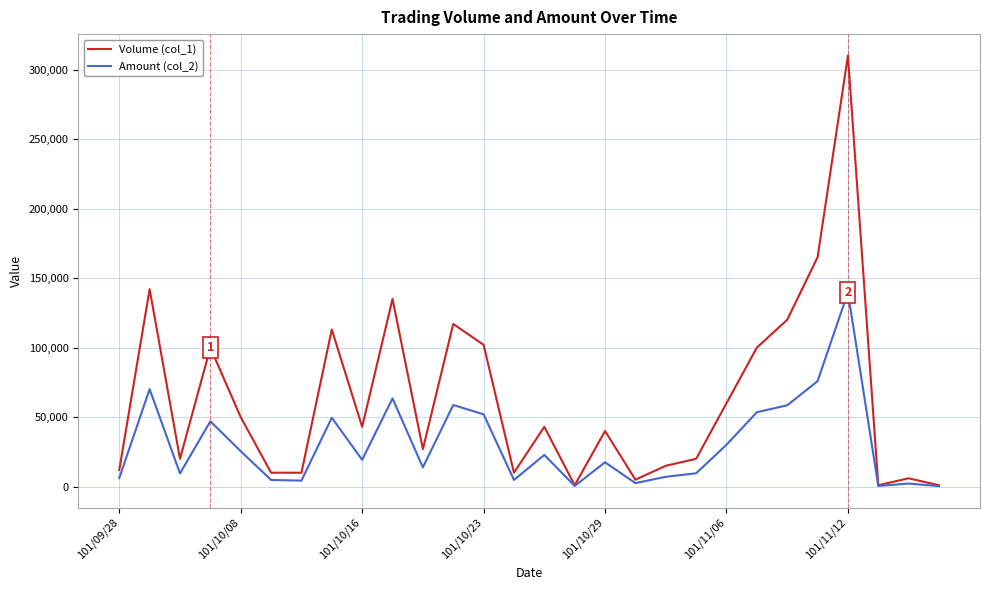

Which series has the largest total across all categories?

Volume (col_1)